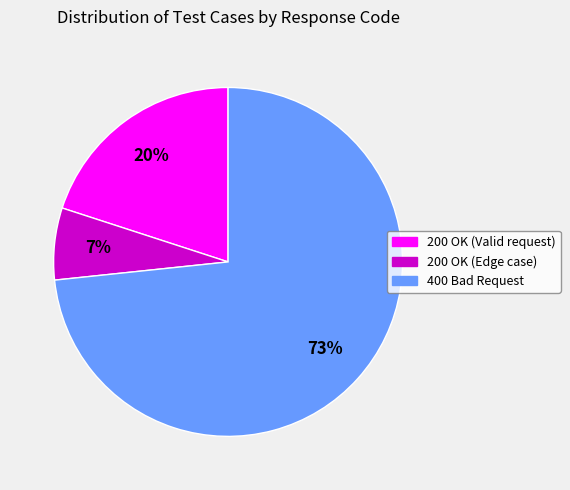

To the nearest percent, what is the combined percentage of 200 OK (Valid request) and 400 Bad Request?

93%